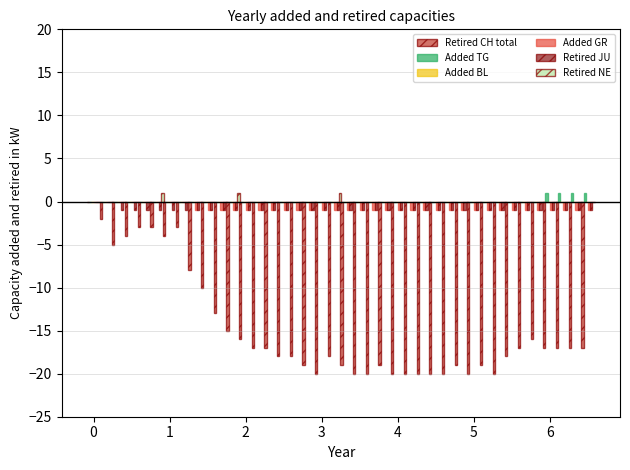

How many groups of bars are there?

40